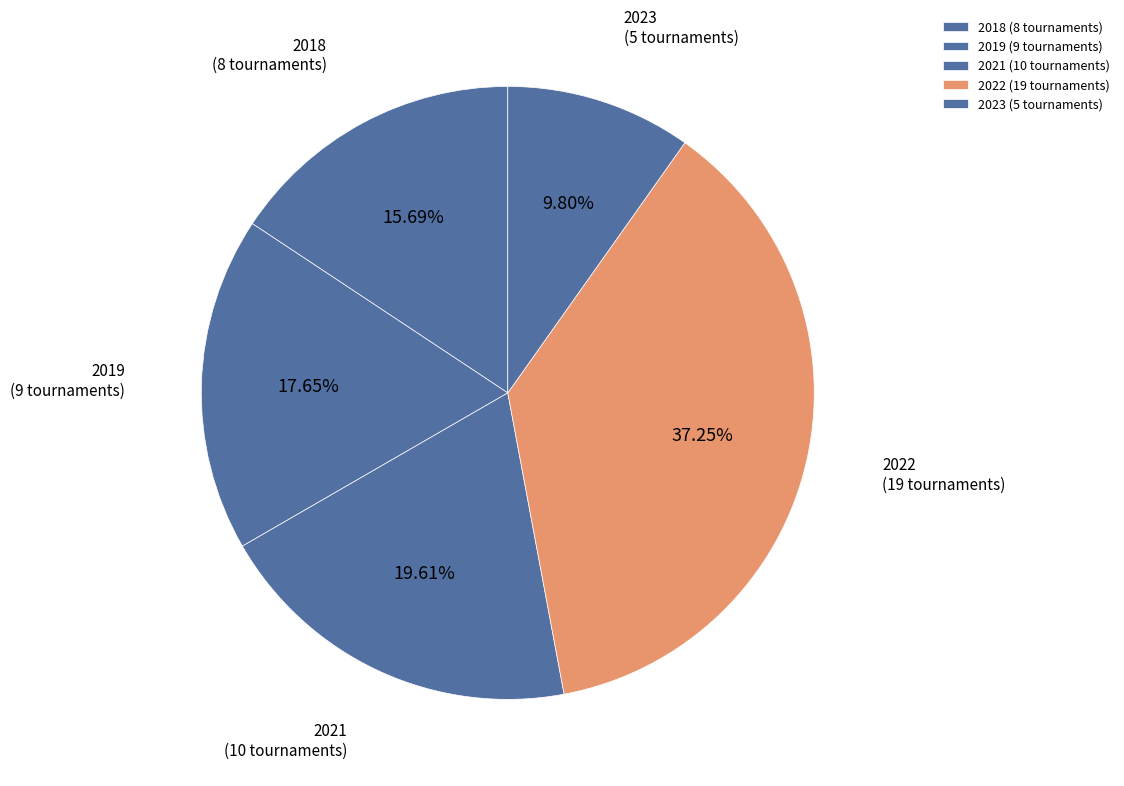

Which slice is the largest?

2022